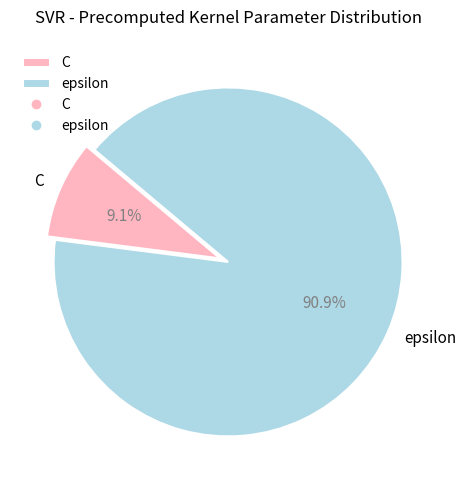

Rank the categories by value from lowest to highest.

C, epsilon